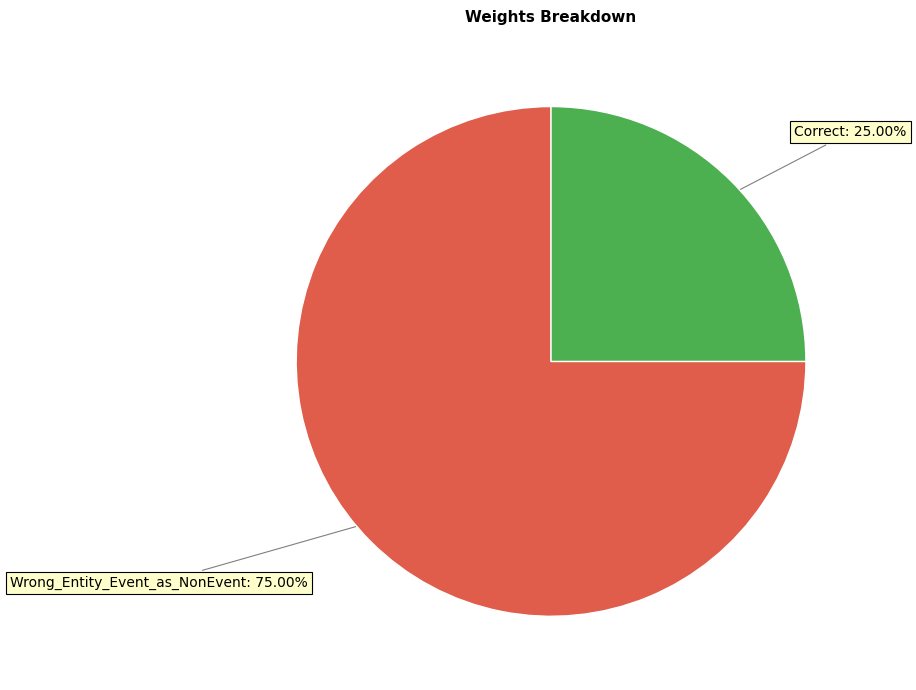

Rank the categories by value from highest to lowest.

Wrong_Entity_Event_as_NonEvent, Correct